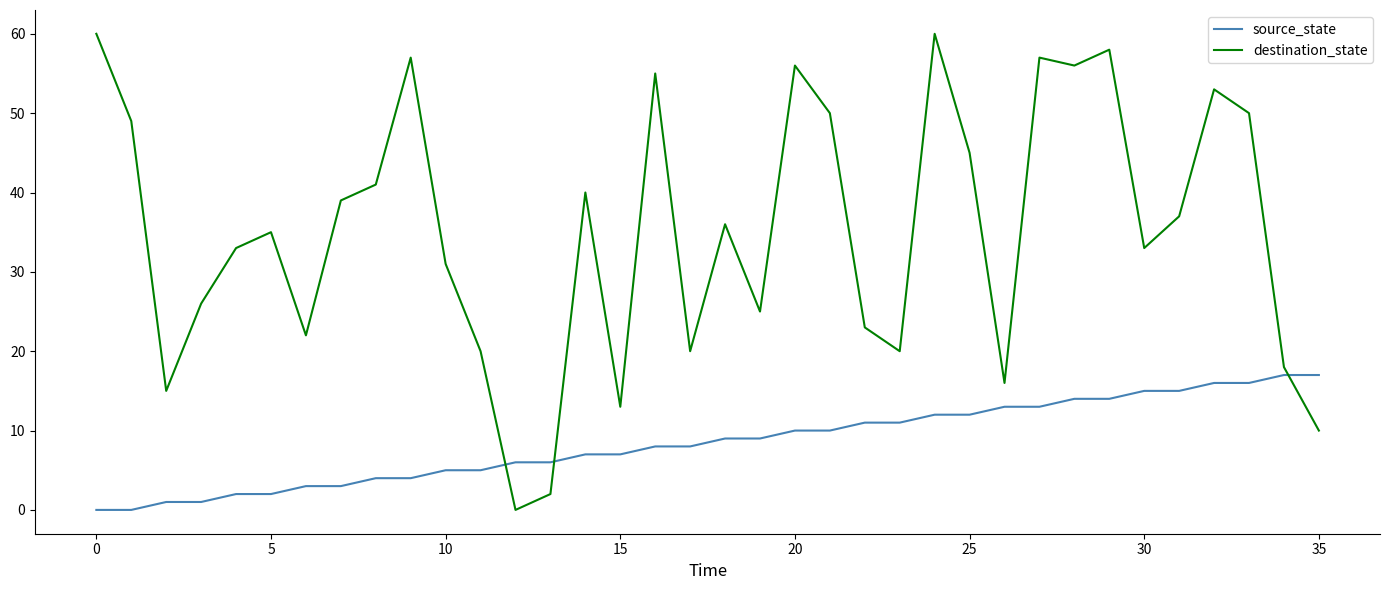

What is the maximum value for source_state?

17